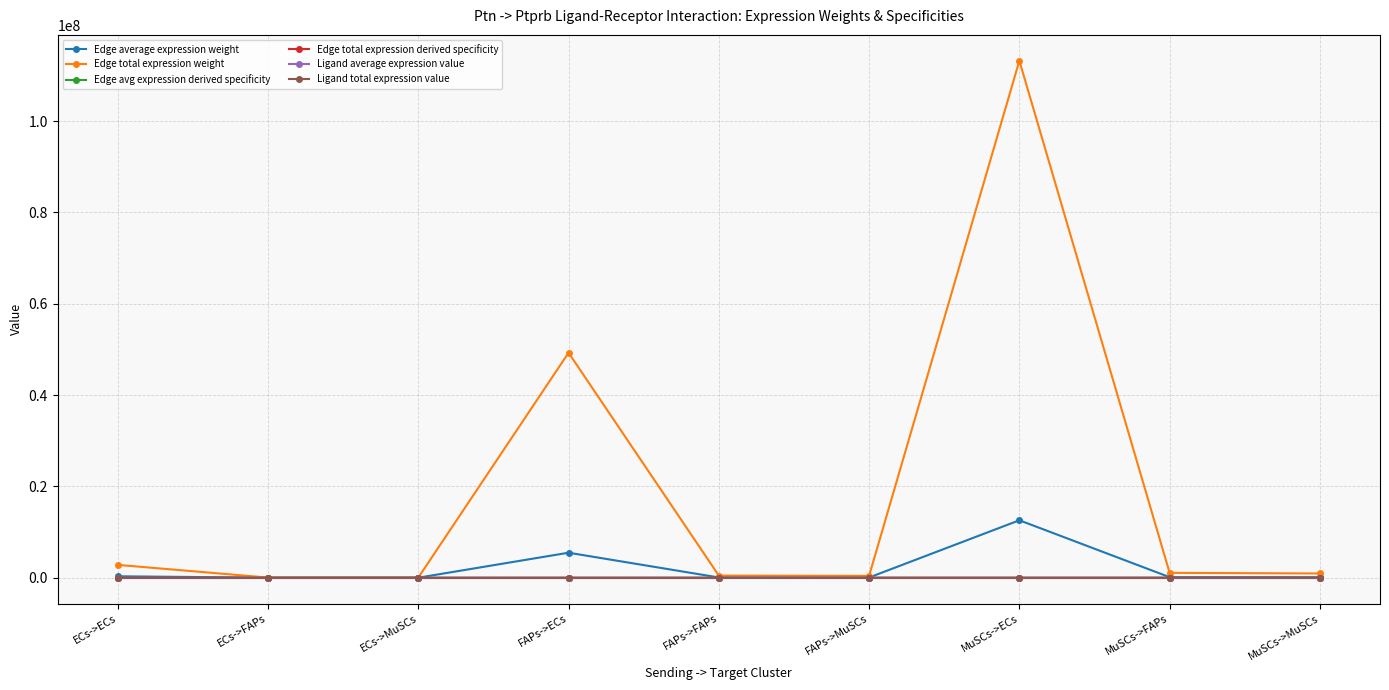

True or false: Edge average expression weight has a value of 18161.2 at FAPs->MuSCs.

False